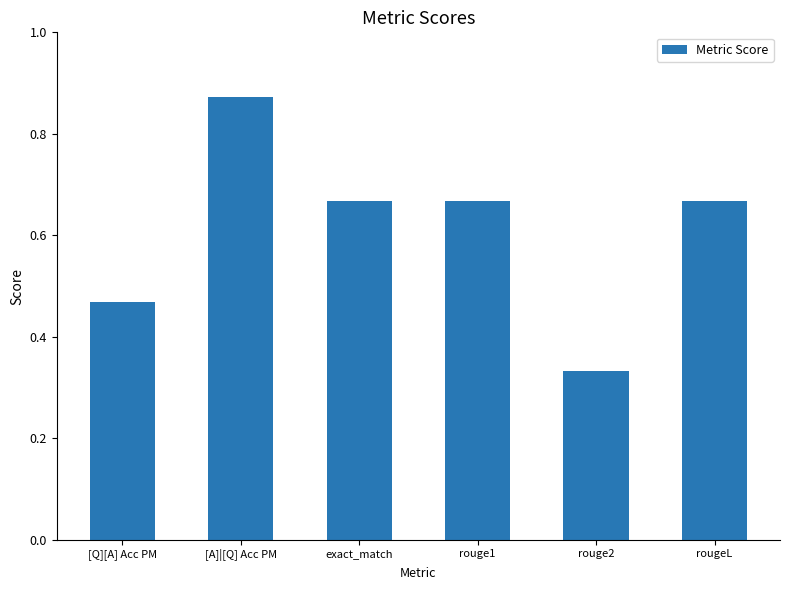

At which category does the chart reach its peak across all series?

[A]|[Q] Acc PM